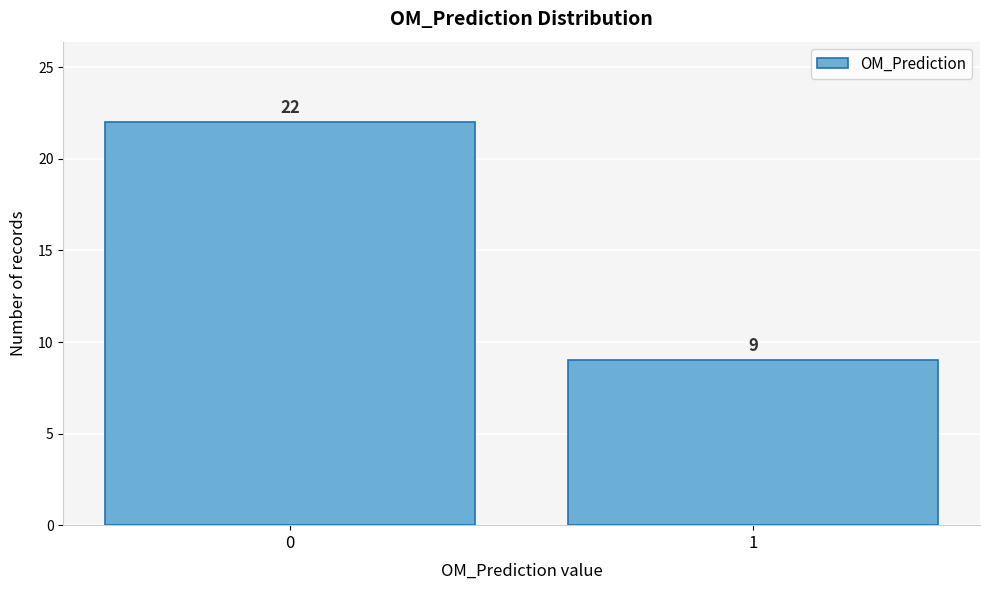

Reading left to right, transcribe all the data shown in this chart.

22	9